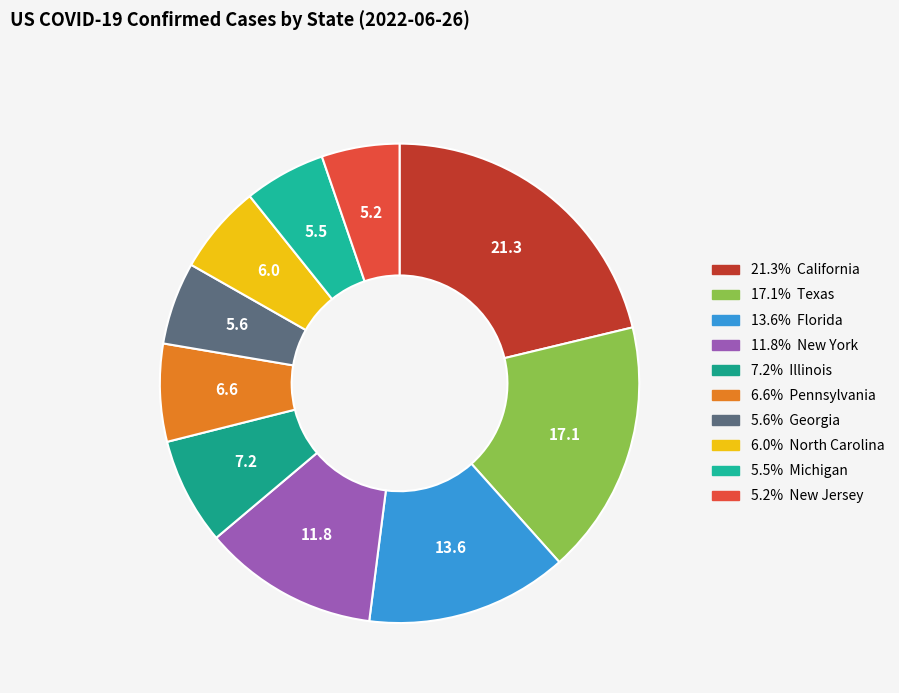

Count the number of slices in the pie.

10